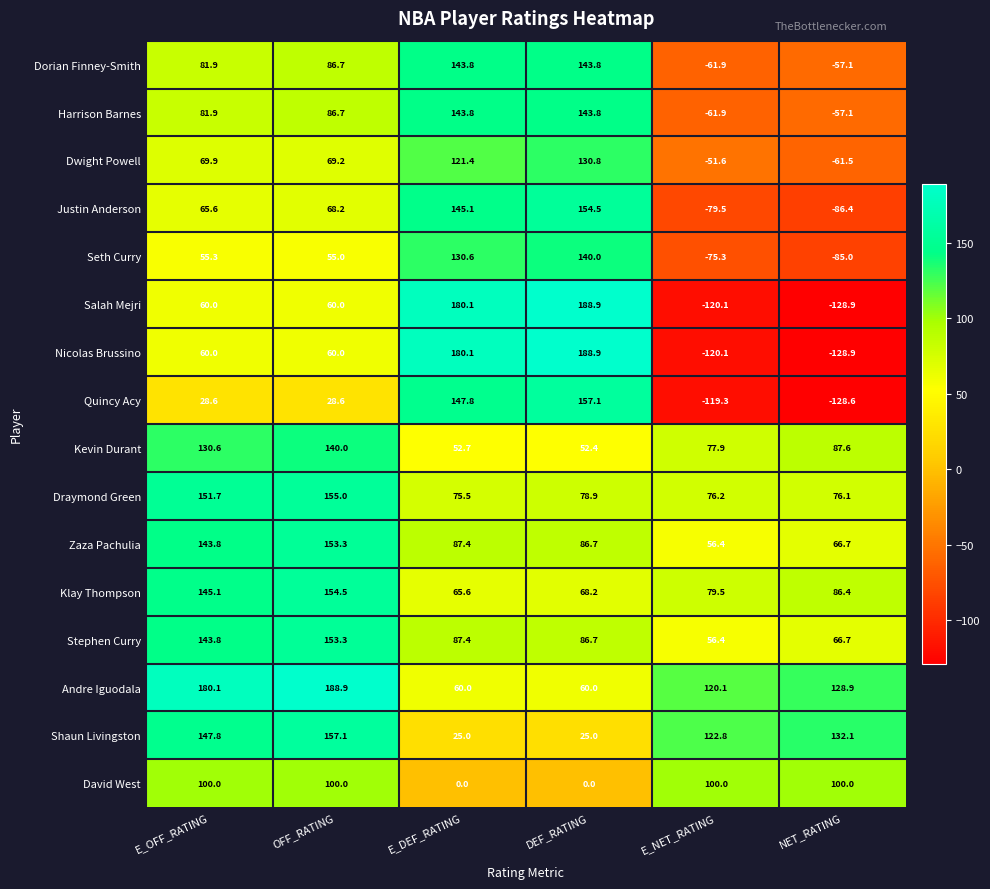

What is the maximum value shown in the chart?

188.9